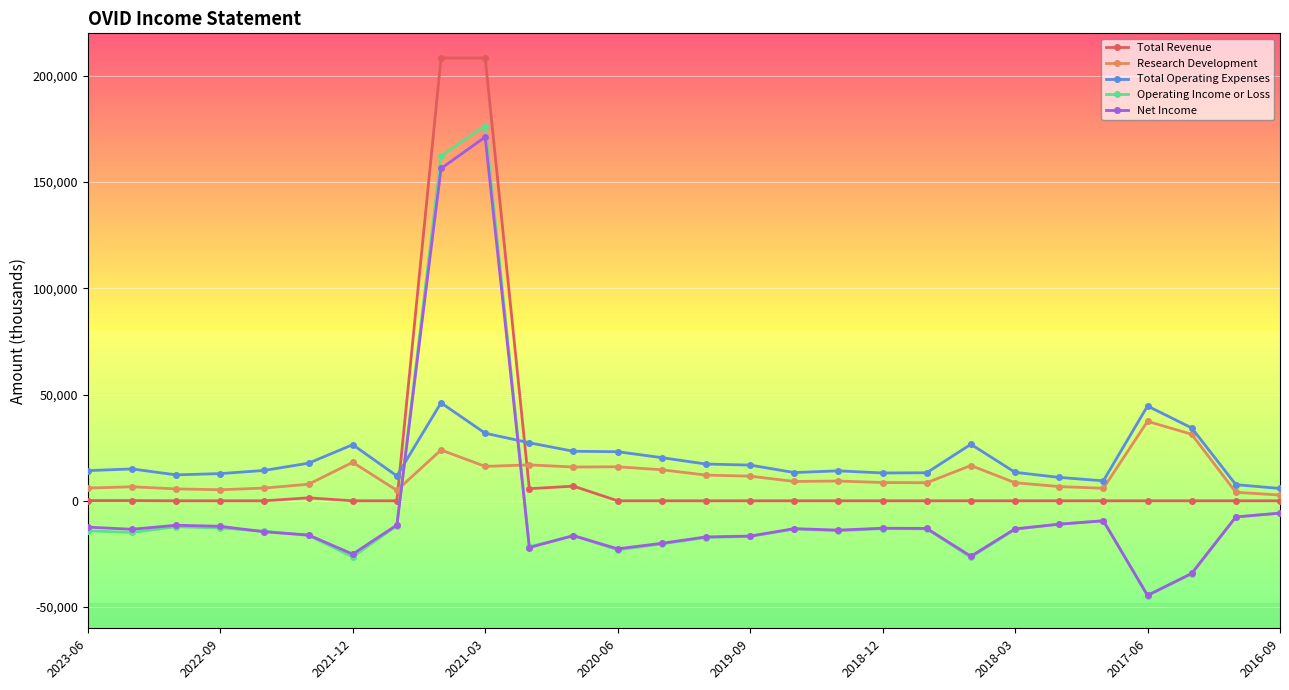

How many data points in Research Development are less than 9100?

14